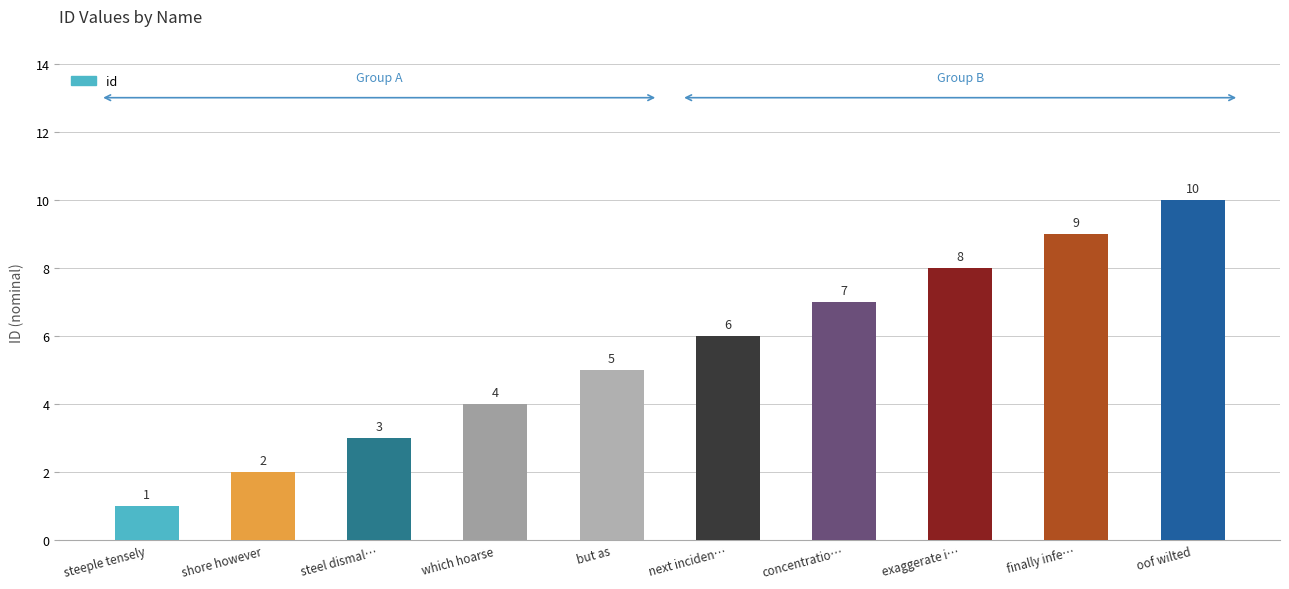

Which label corresponds to the smallest value in the chart?

steeple tensely